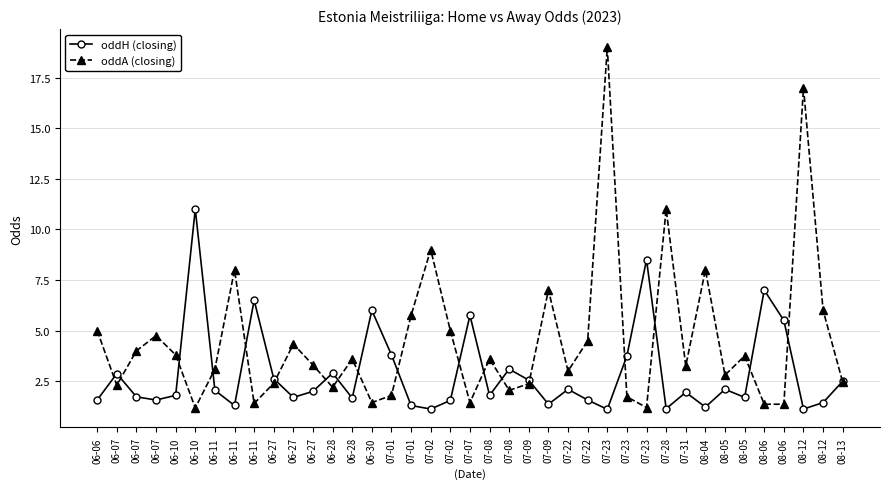

Rank the series at 06-11 from highest to lowest value.

oddA (closing), oddH (closing)